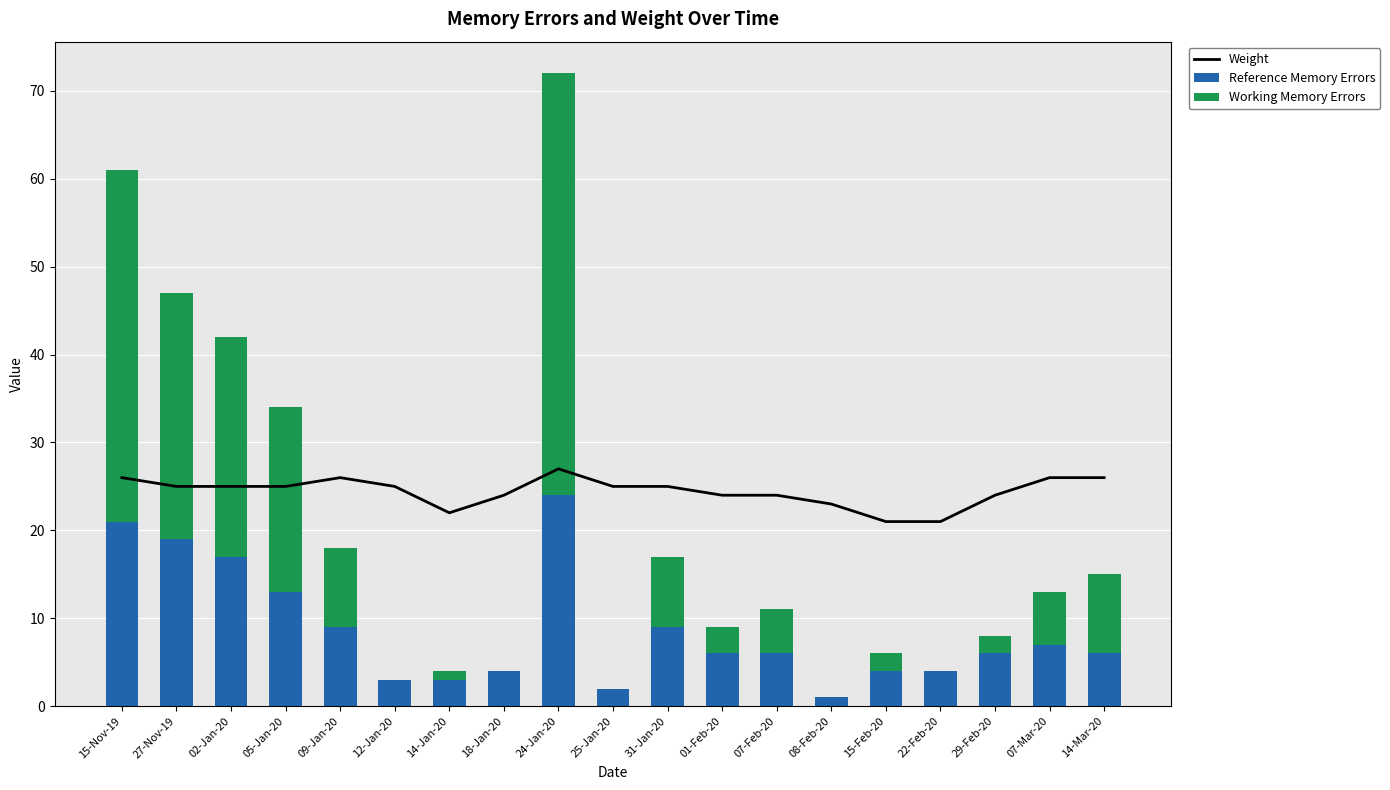

Count the number of data series in this chart.

3